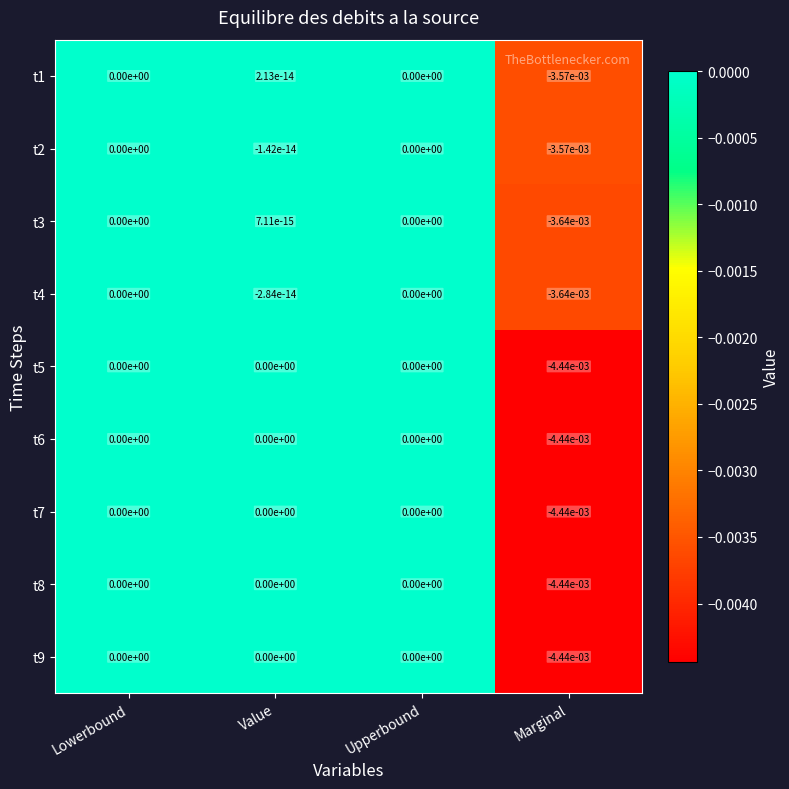

How many distinct data groups are displayed?

9